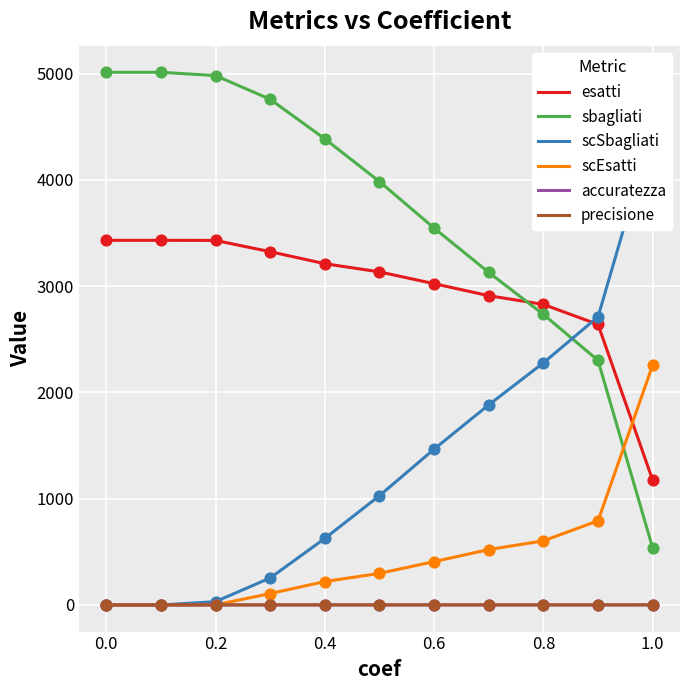

True or false: scEsatti and esatti intersect in this chart.

True